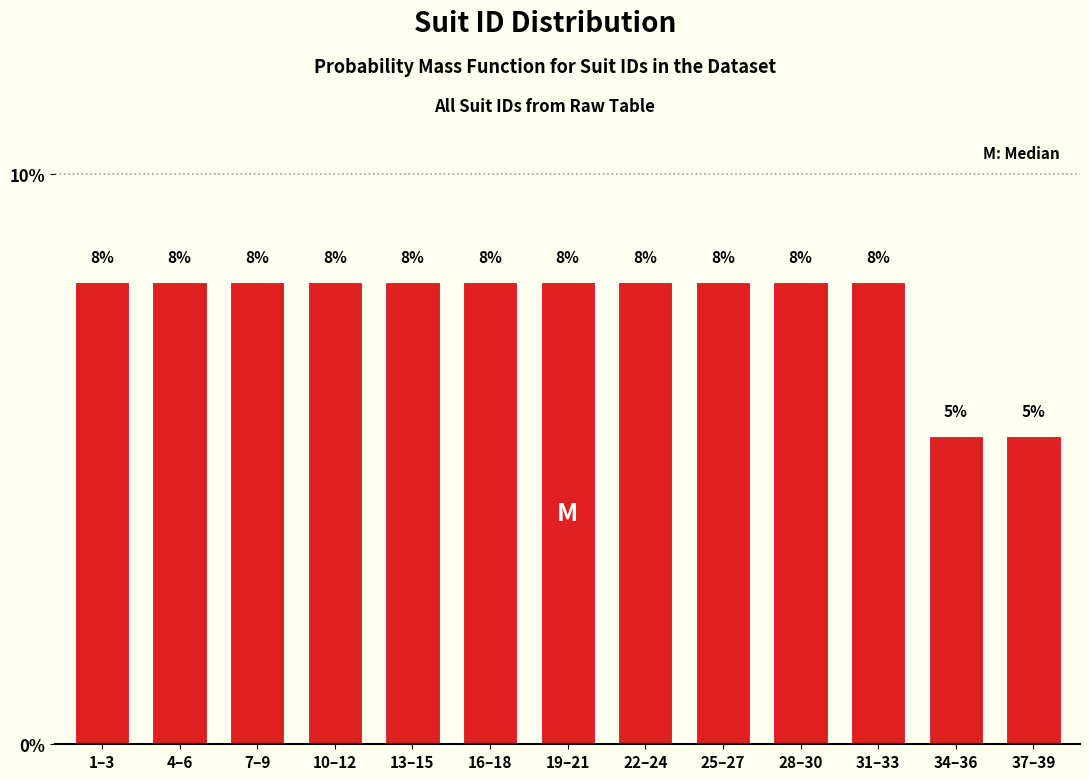

How many bars are there in total?

13